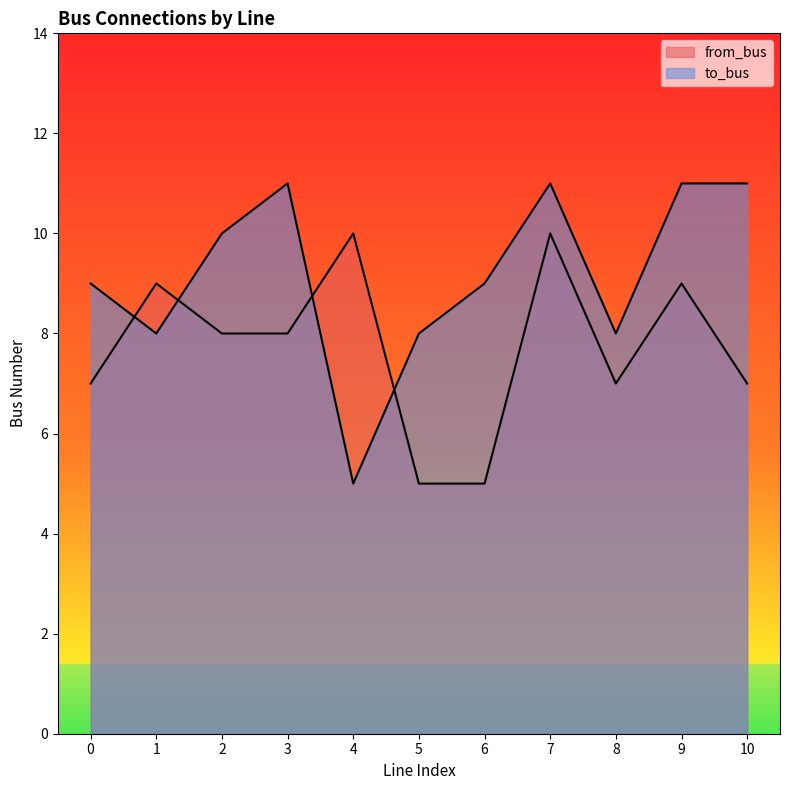

At which label does to_bus first exceed 9?

2